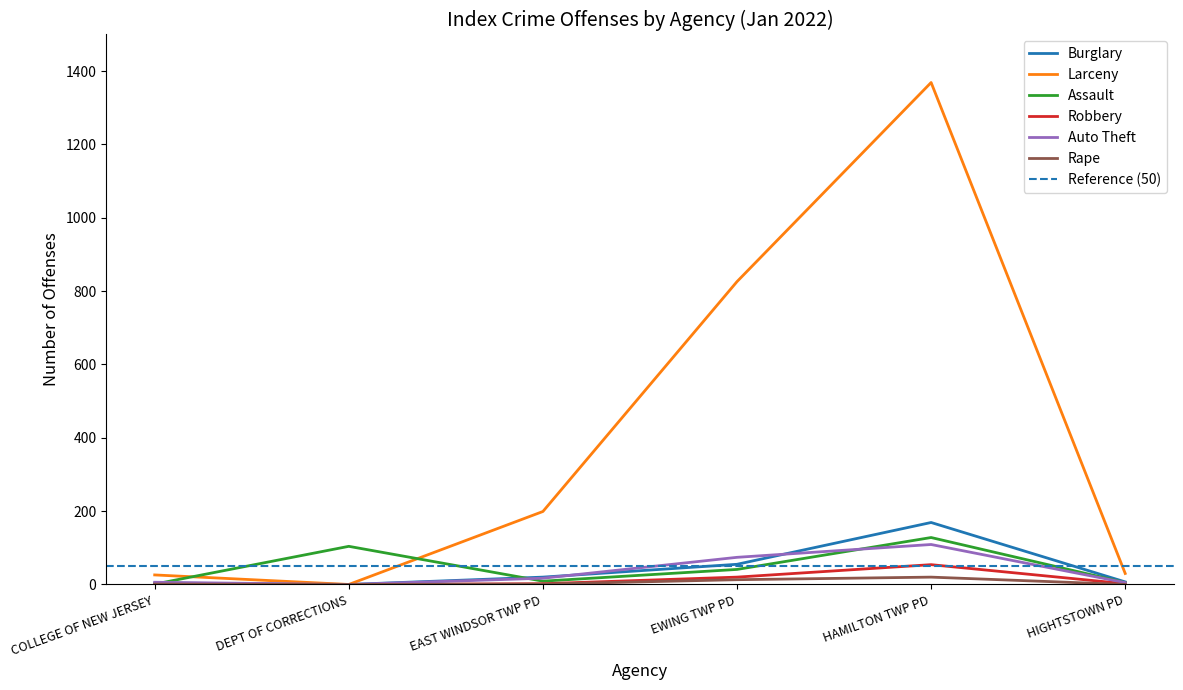

List the labels in order of Assault value, smallest first.

COLLEGE OF NEW JERSEY, HIGHTSTOWN PD, EAST WINDSOR TWP PD, EWING TWP PD, DEPT OF CORRECTIONS, HAMILTON TWP PD